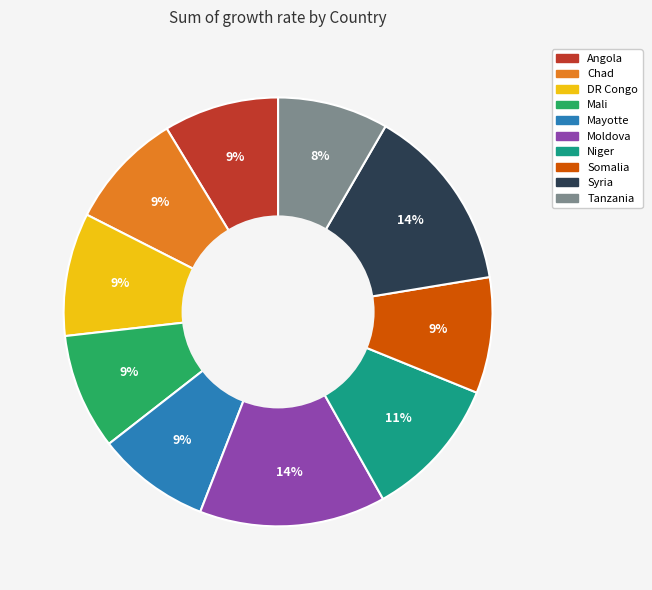

Is Somalia the majority of the pie?

No